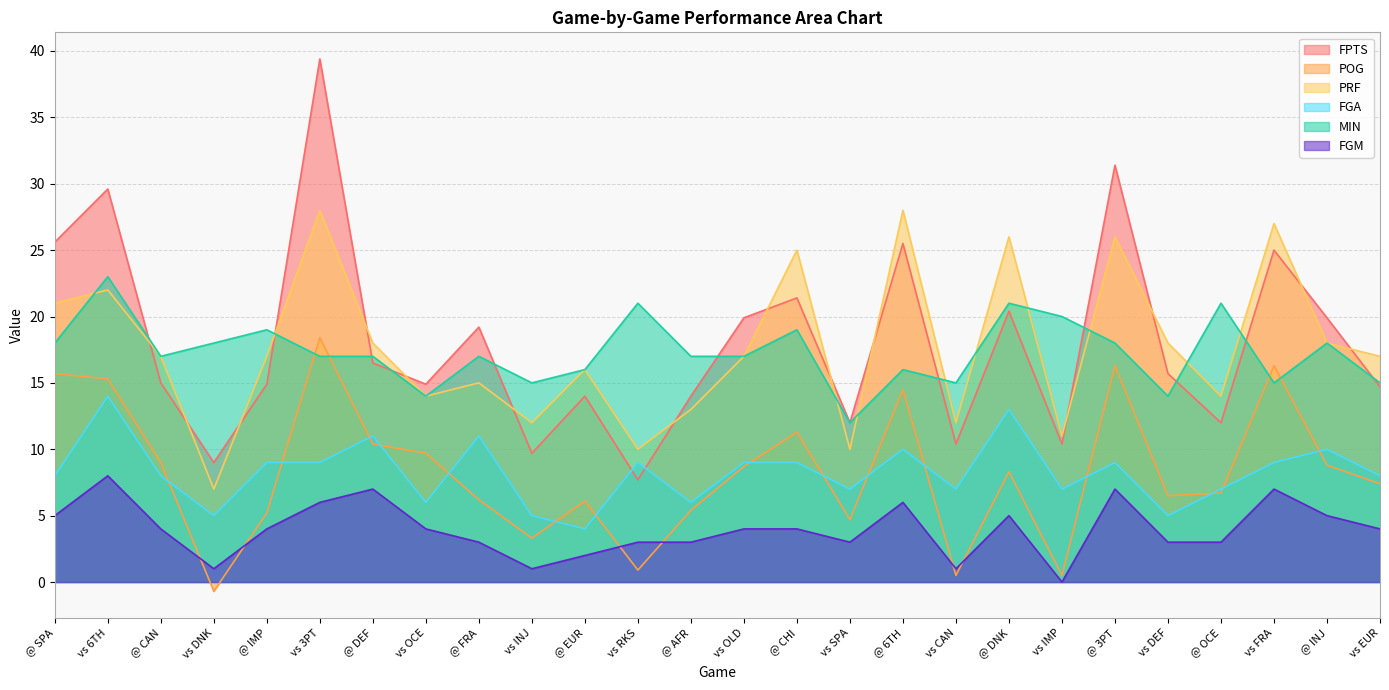

How many lines are shown in the chart?

6